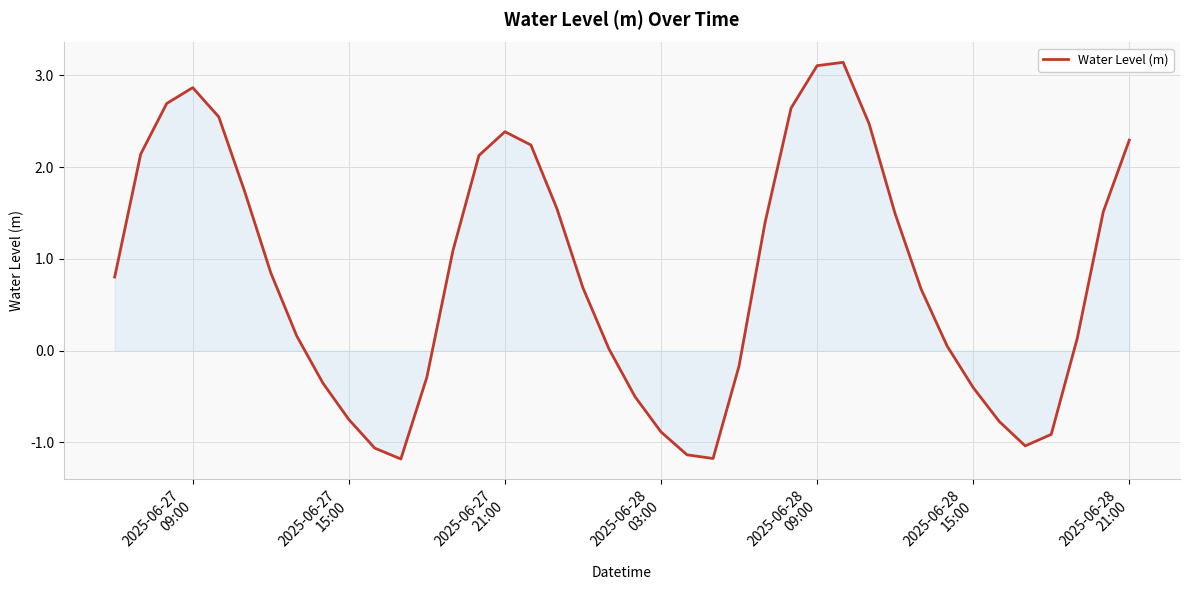

Count the number of data series in this chart.

1